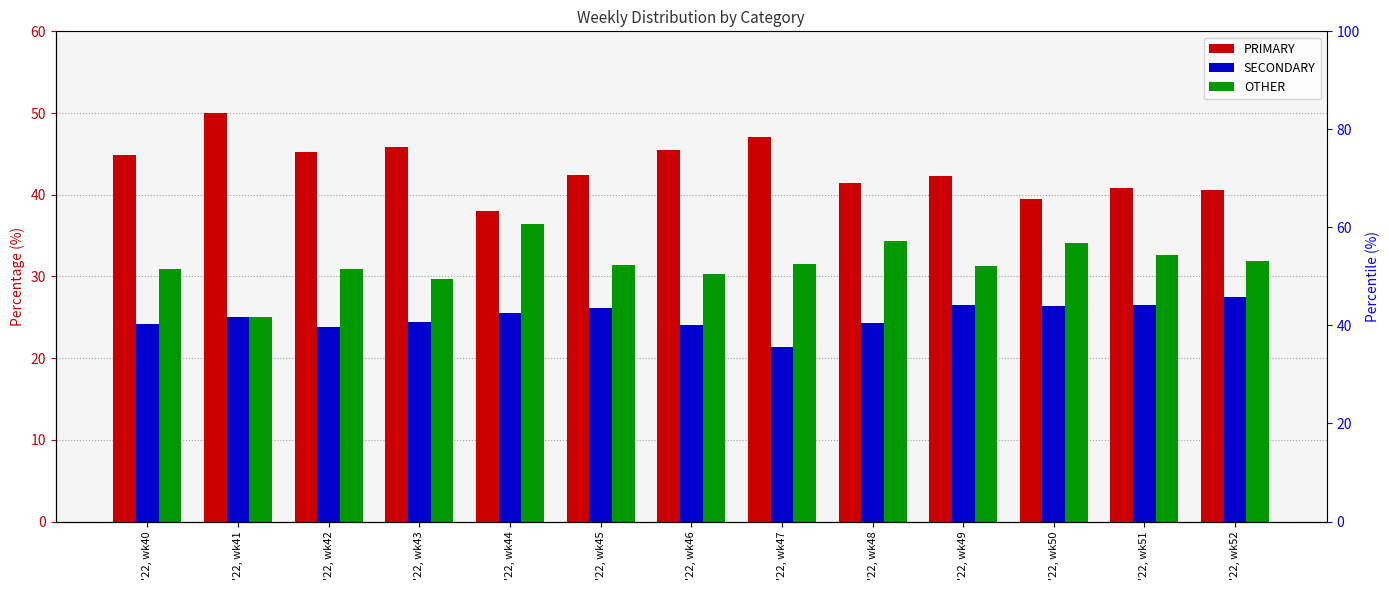

What are all the series names shown in the legend?

PRIMARY, SECONDARY, OTHER